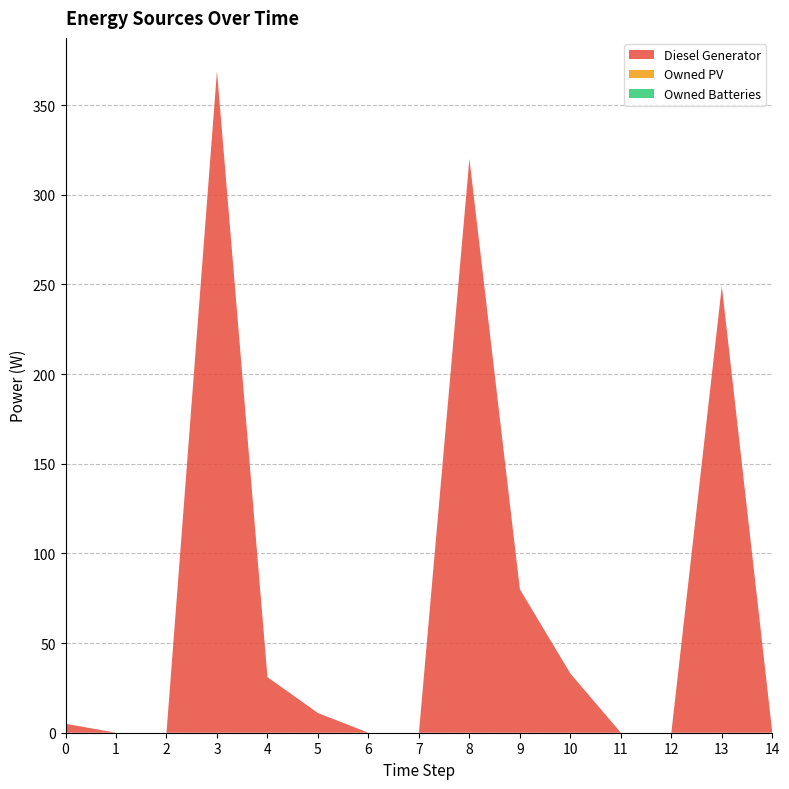

Reading left to right, list all the values displayed in this chart.

Diesel Generator: 5	0	0	369	31	11	0	0	320	80	33	0	0	249	0
Owned PV: 0	0	0	0	0	0	0	0	0	0	0	0	0	0	0
Owned Batteries: 0	0	0	0	0	0	0	0	0	0	0	0	0	0	0